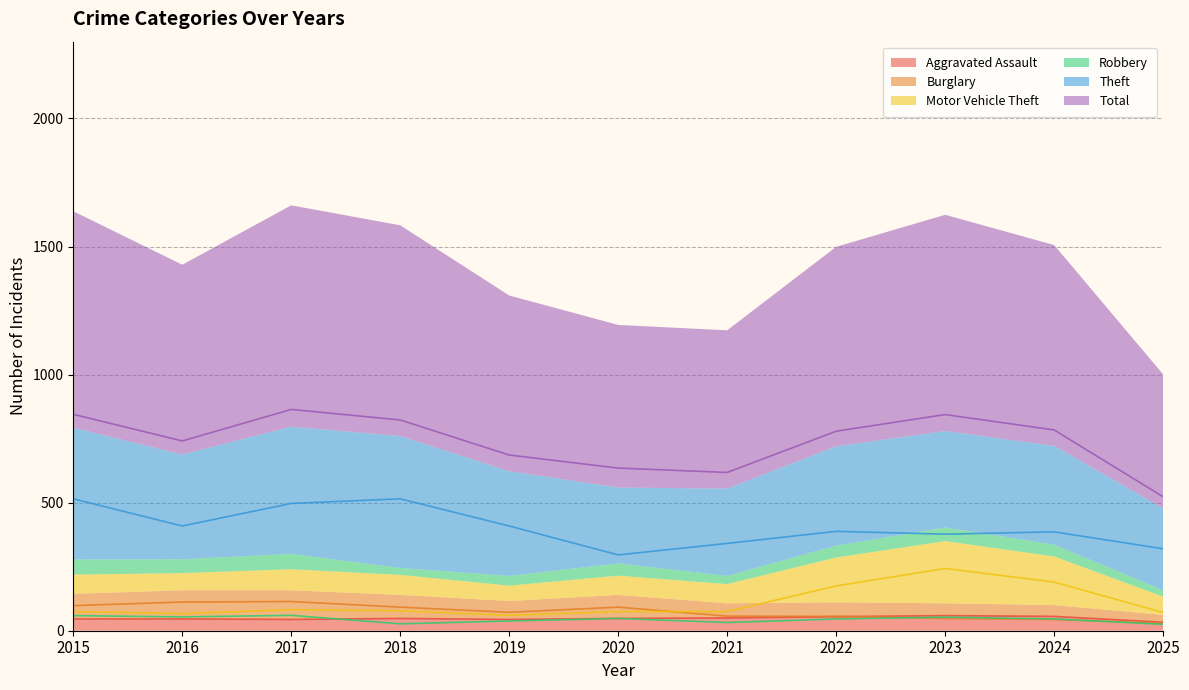

True or false: Robbery and Theft cross at least once.

False